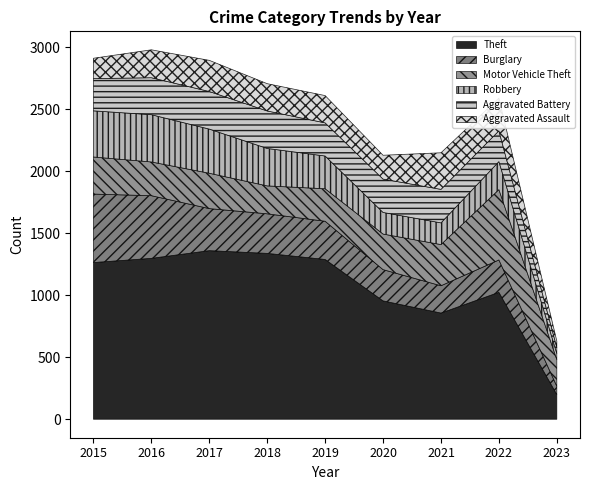

Which series has the largest total across all categories?

Theft